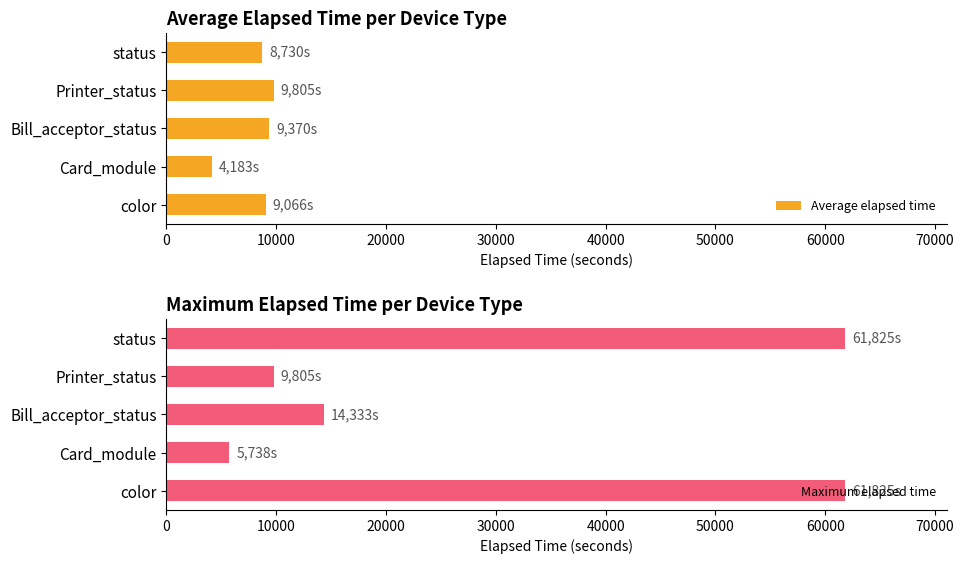

Which series has the widest spread of values?

Maximum elapsed time